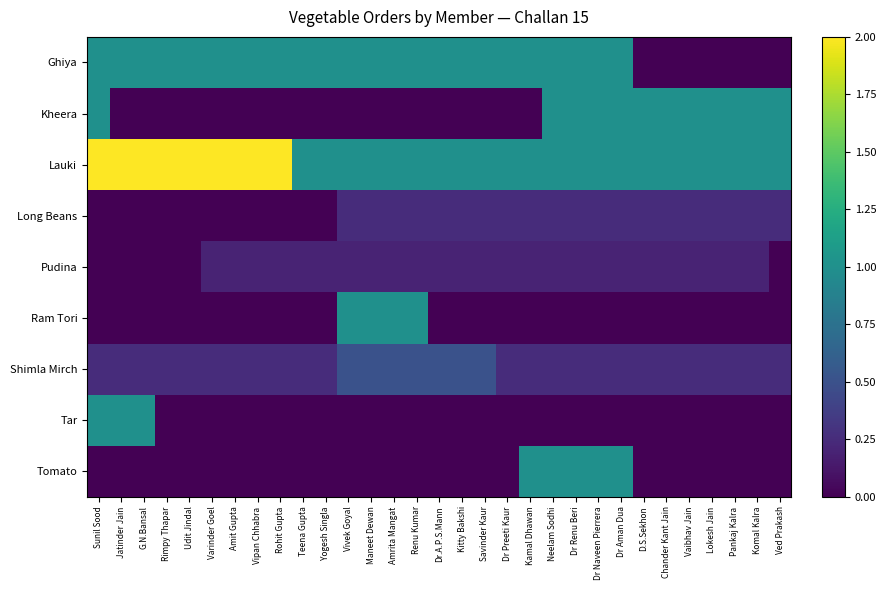

How many series are shown in this chart?

9